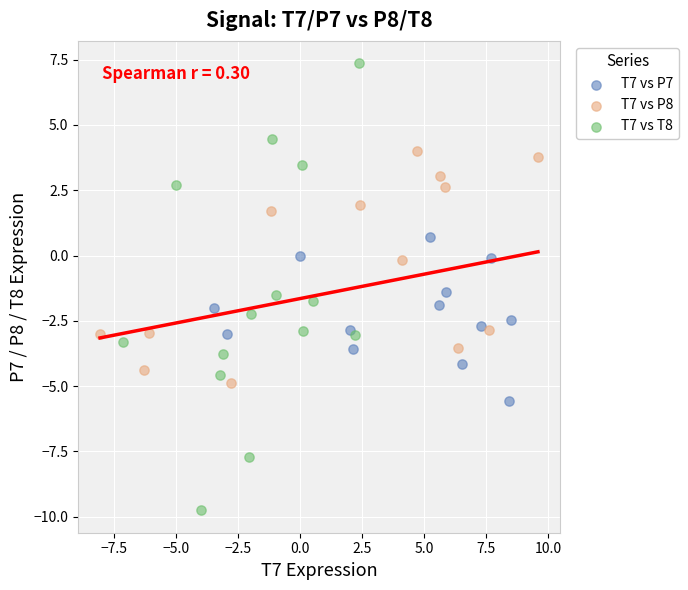

Which series contains the lowest Y value?

T7 vs T8